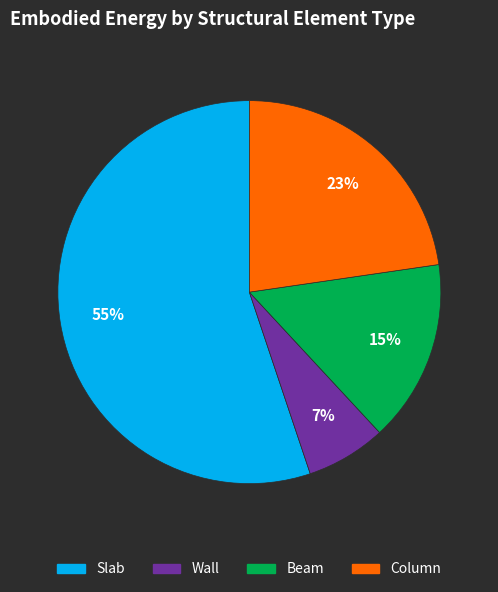

The Slab slice represents 55% of the pie. True or false?

True